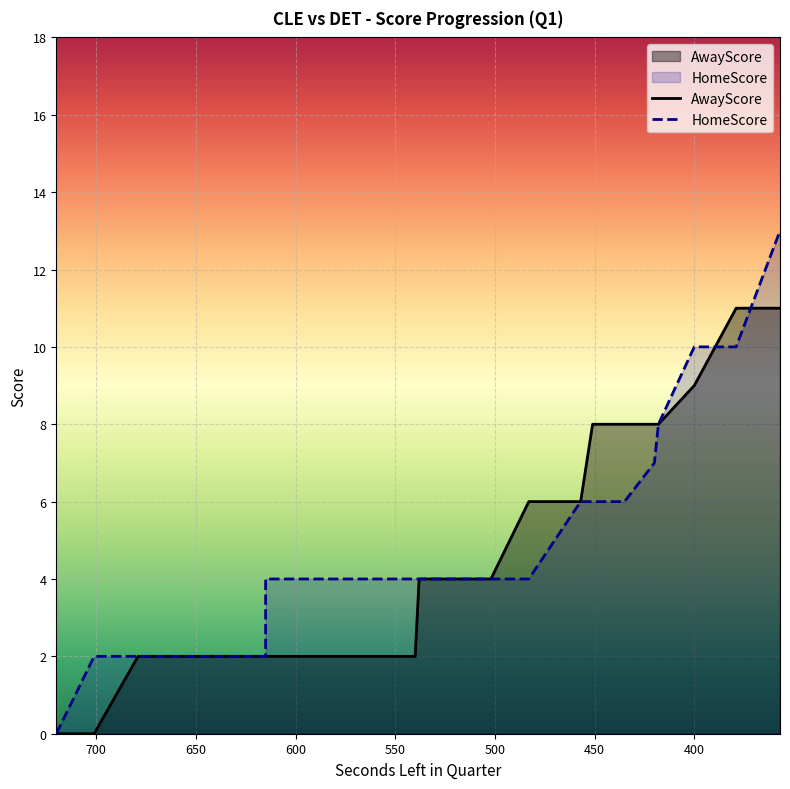

What is the total value across all series at 653?

4